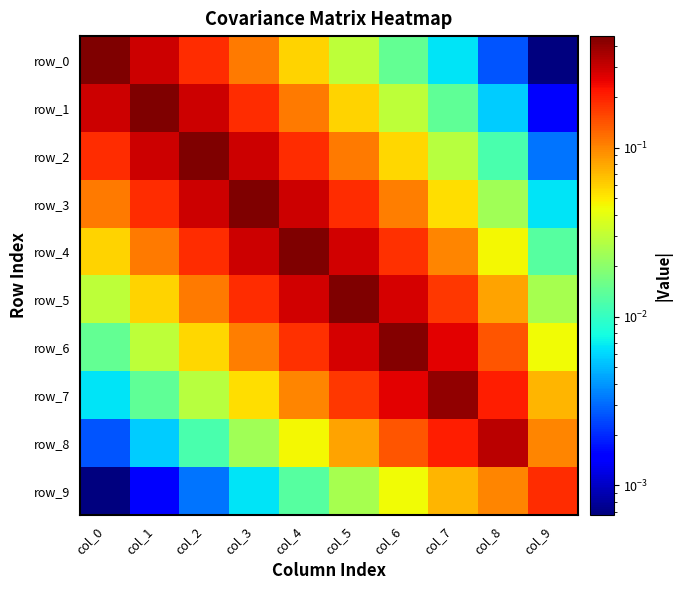

Which series has the largest range (max minus min)?

row_0